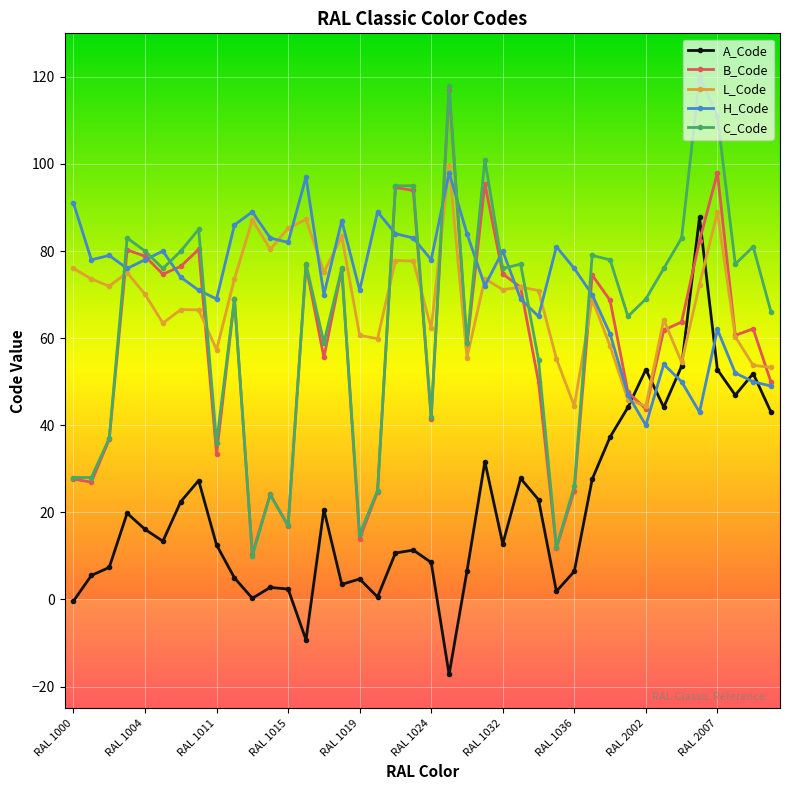

What is the value of the A_Code point at the 38th from the left?

46.9